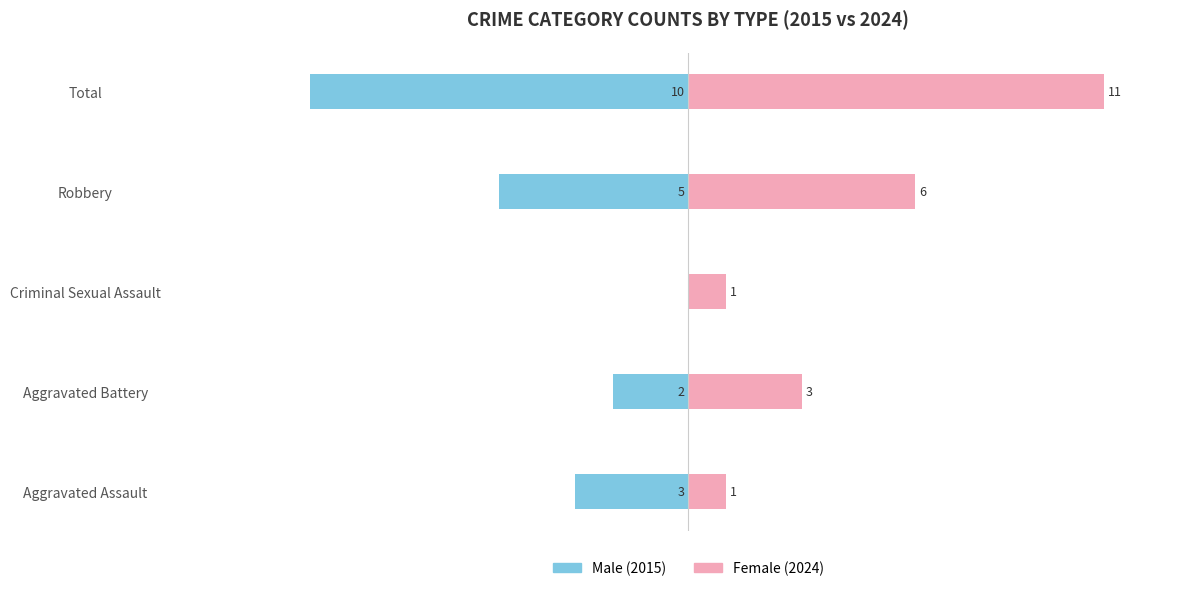

What are all the series names shown in the legend?

Male, Female